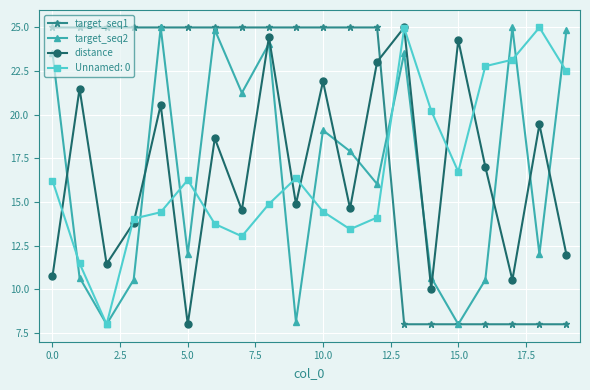

After their last crossing, which series has the higher values: target_seq1 or distance?

distance